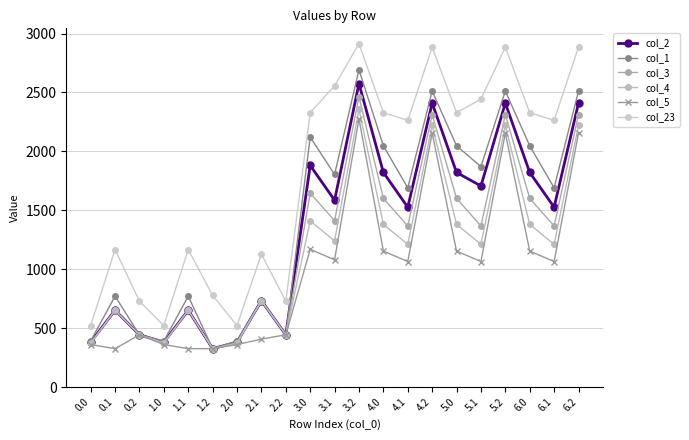

In col_1, how many points are higher than both neighbors (excluding endpoints)?

7